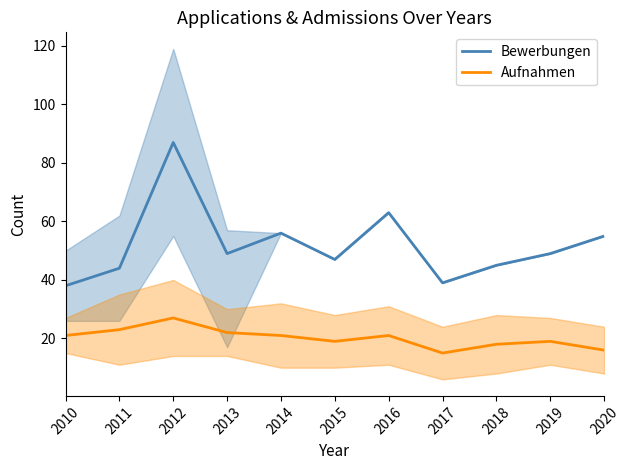

What is the total value across all series at 2017?

54